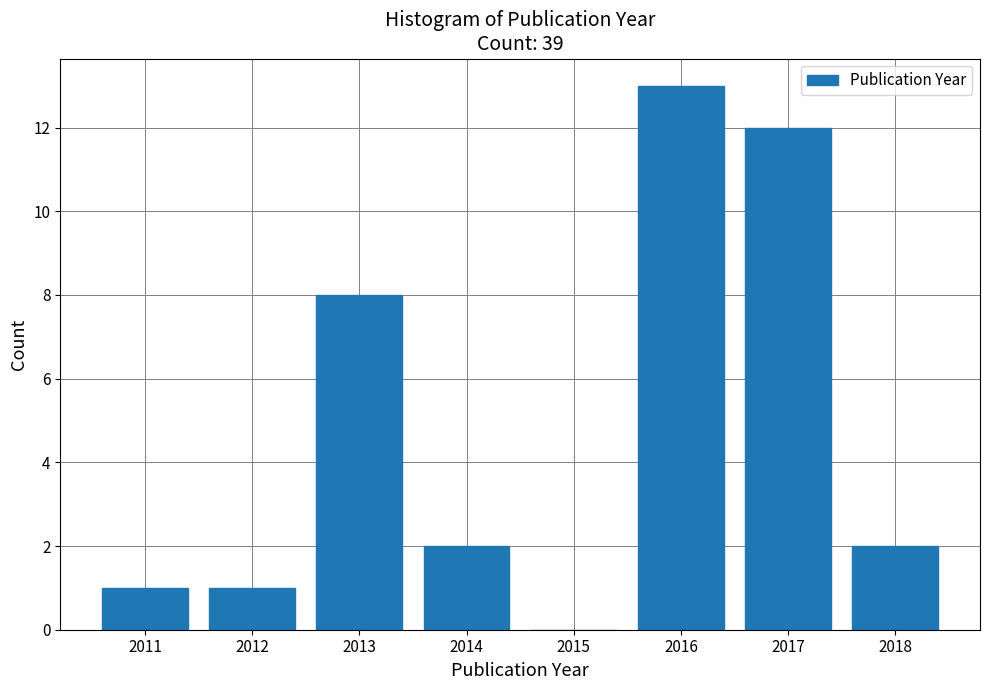

Reading left to right, transcribe all the data shown in this chart.

2011=1	2012=1	2013=8	2014=2	2015=0	2016=13	2017=12	2018=2